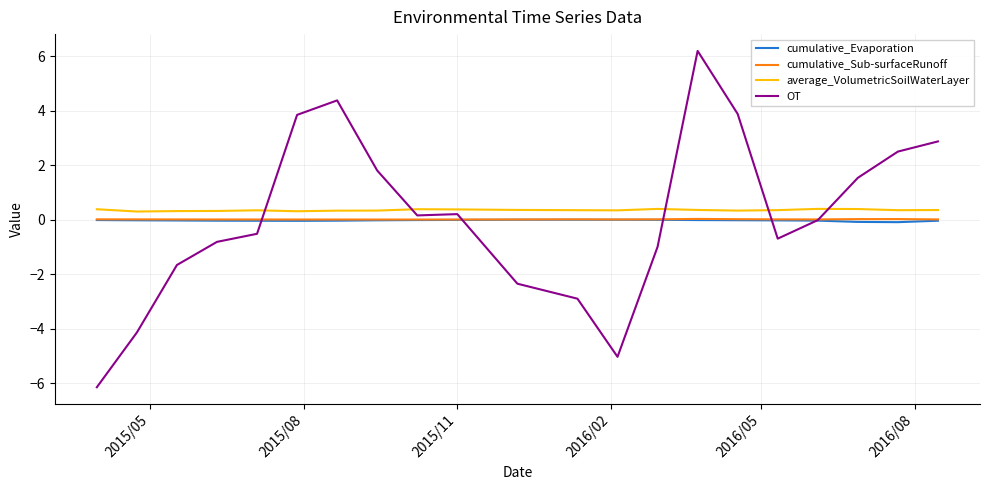

What is the minimum value shown in the chart?

-6.2